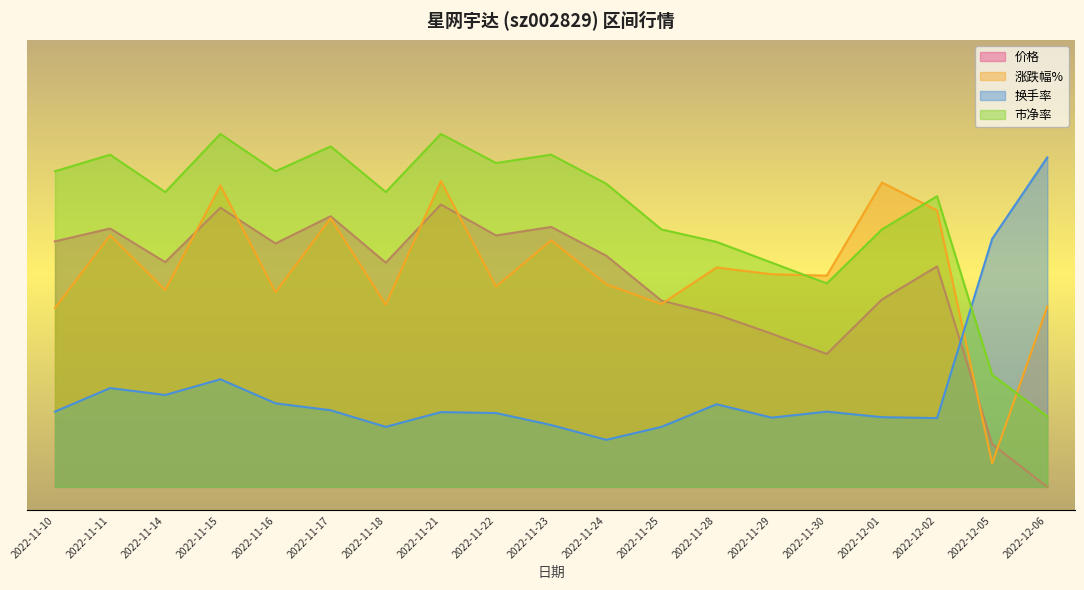

Where is 涨跌幅% nearest to the value 35?

2022-11-10